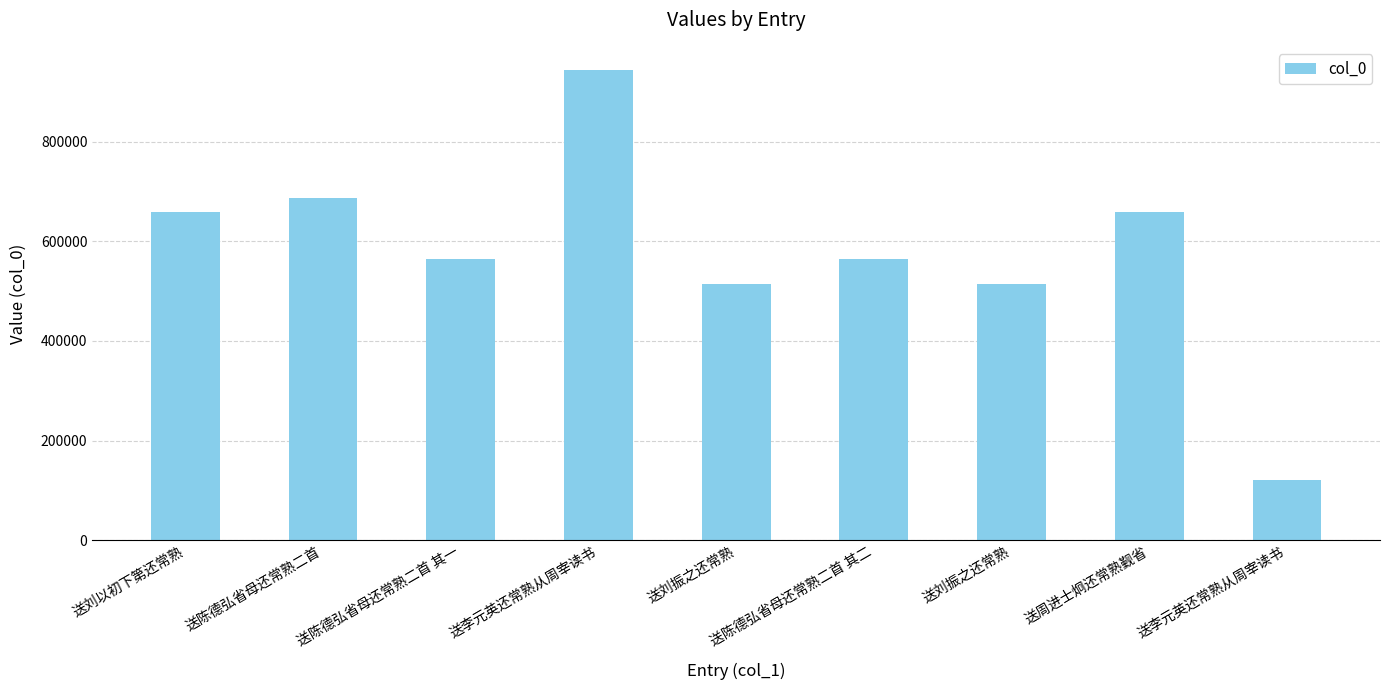

The chart shows a value of 286663 at 送陈德弘省母还常熟二首 其二. True or false?

False